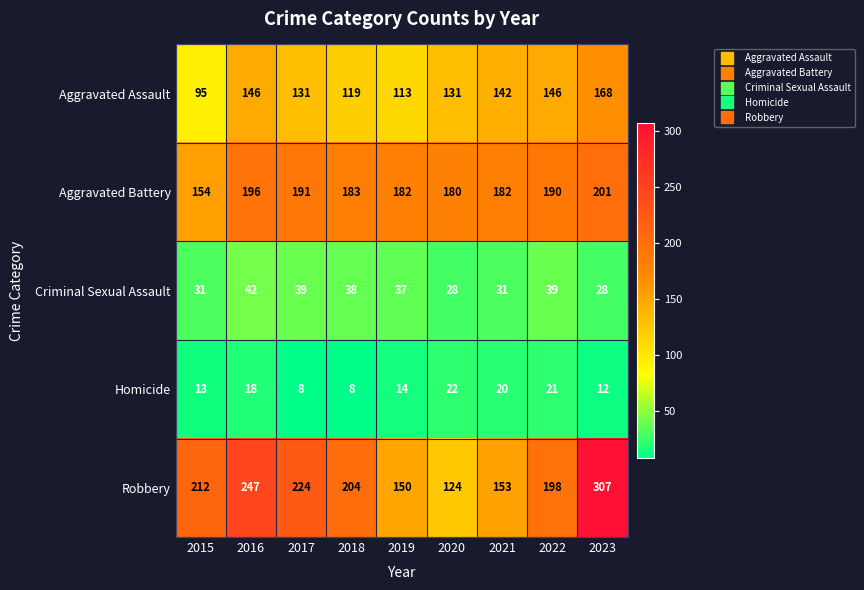

What is the spread (max minus min) of values at 2022?

177